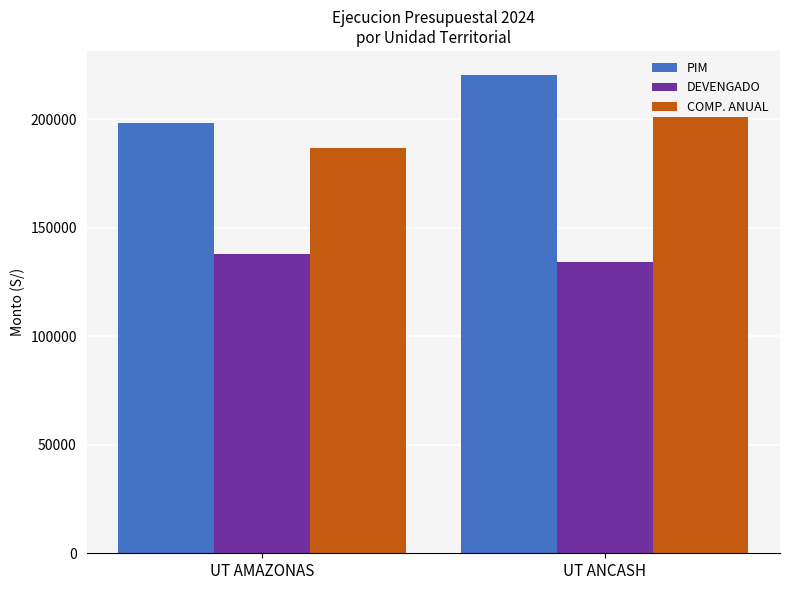

How many bars are there in total?

6